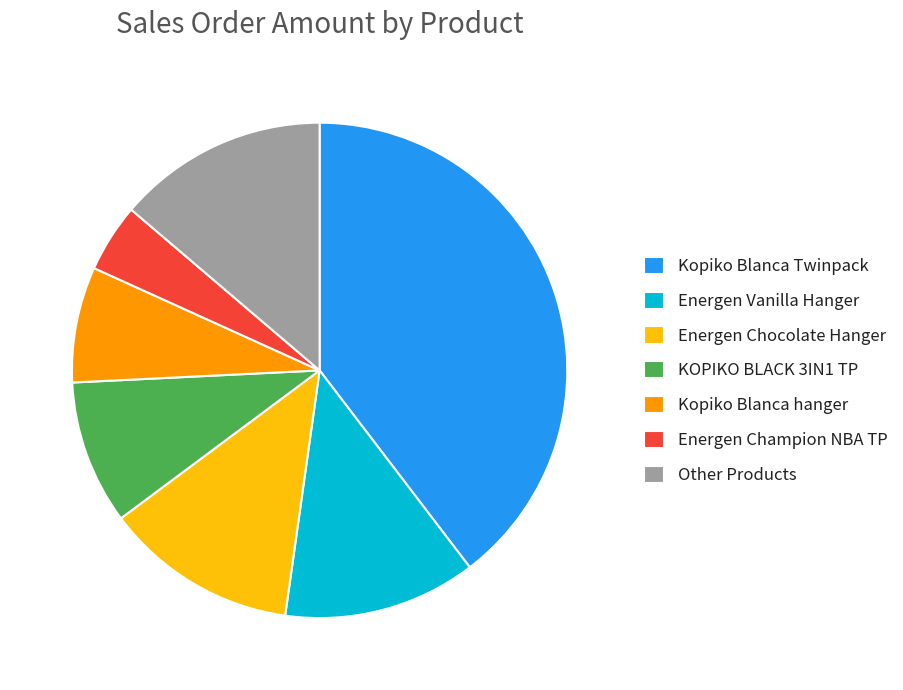

Do KOPIKO BLACK 3IN1 TP and Other Products together represent more than half of the pie?

No